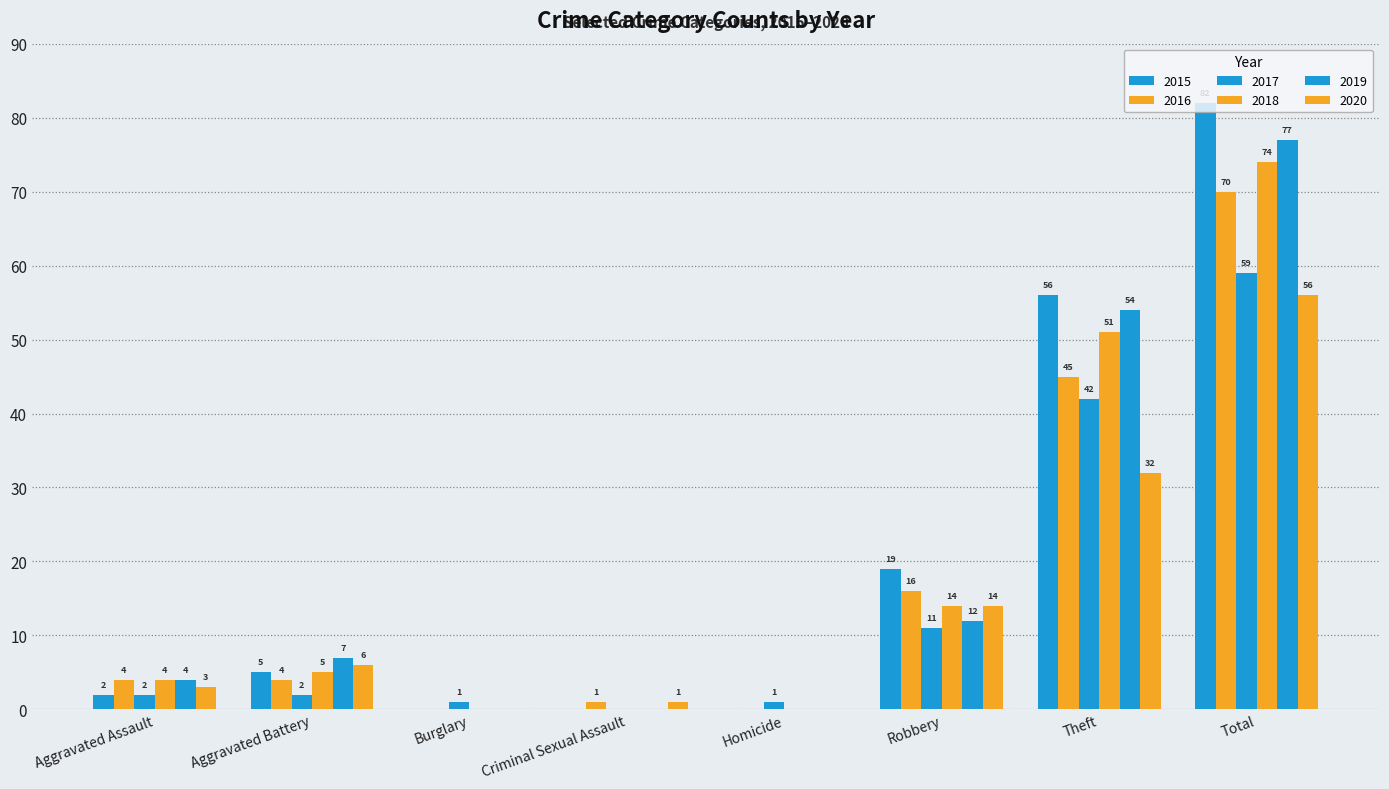

Which series has the largest total across all categories?

2015